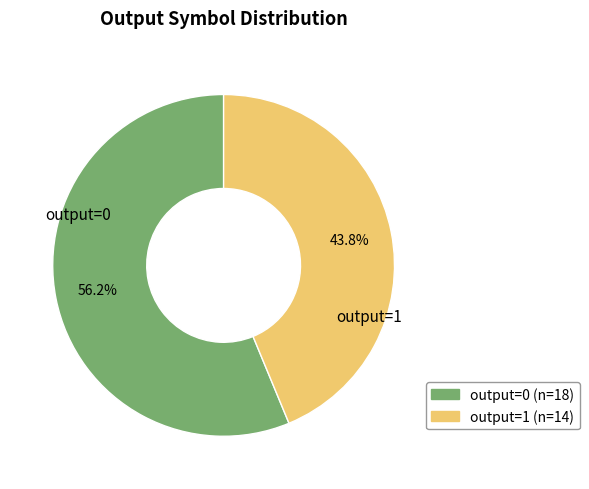

Rank the categories by value from lowest to highest.

output=1, output=0